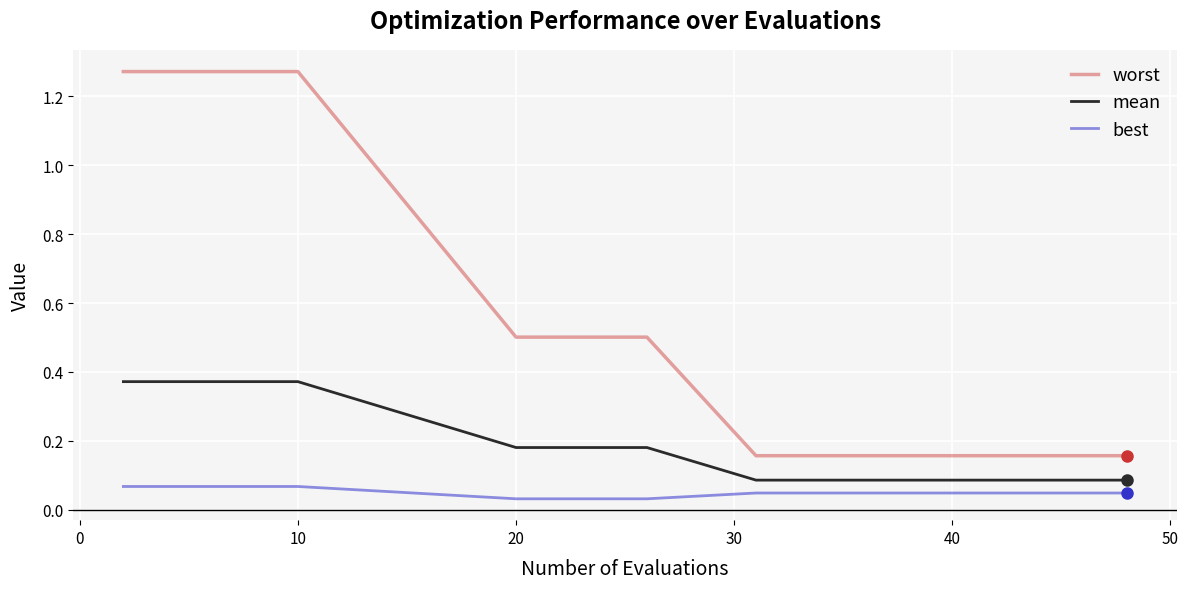

Which series has the largest total across all categories?

worst